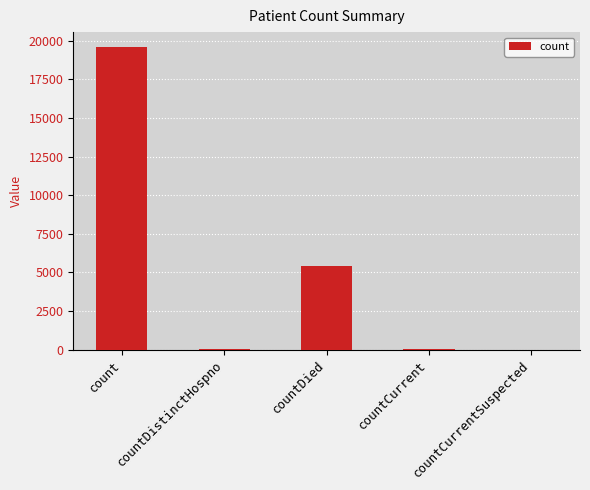

What is the maximum value shown in the chart?

19574